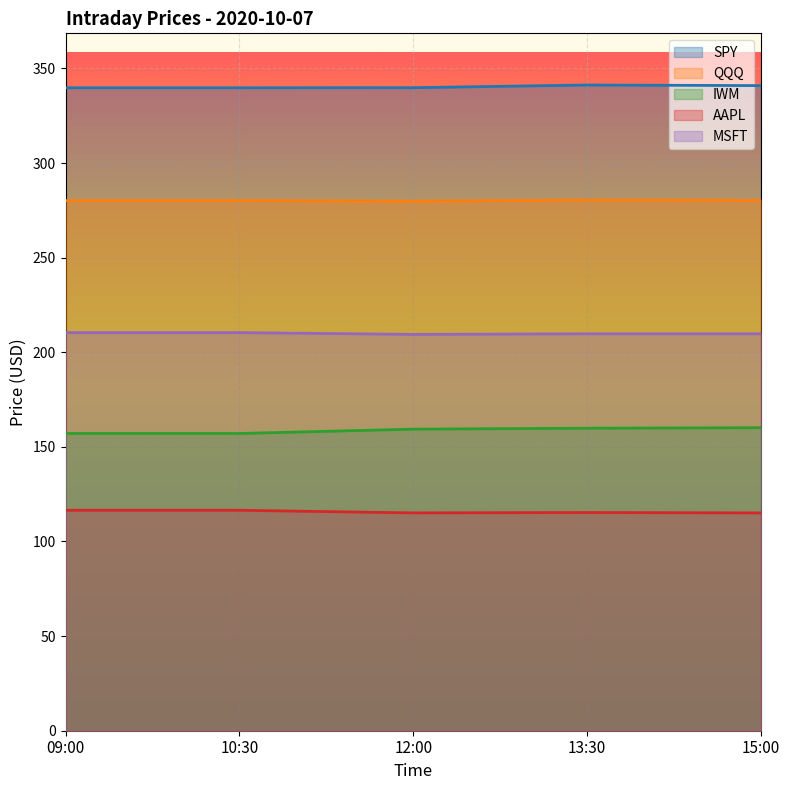

What is the label of the 3rd point from the left?

12:00